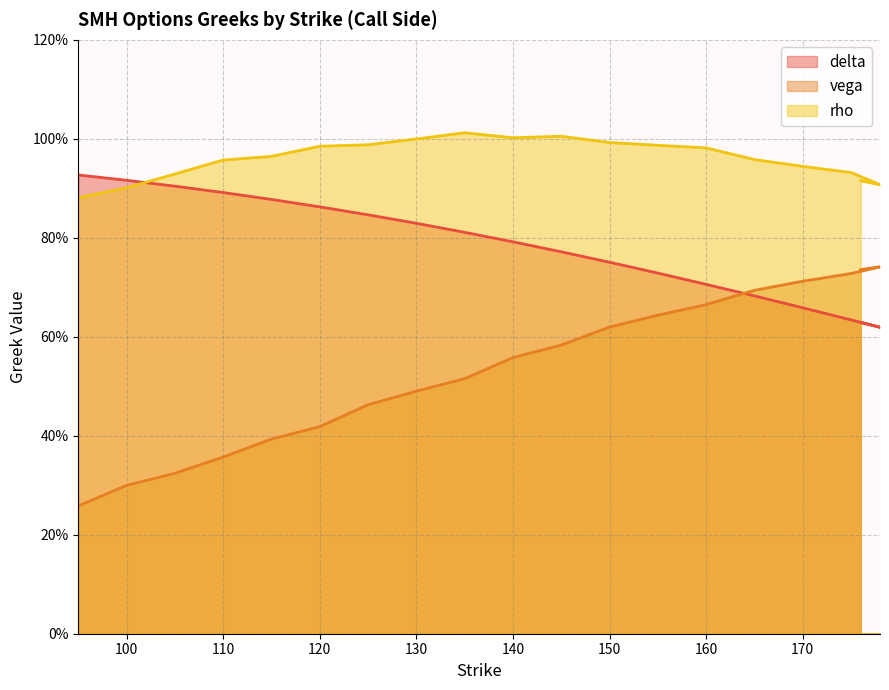

What is the highest value of the rho series?

1.0